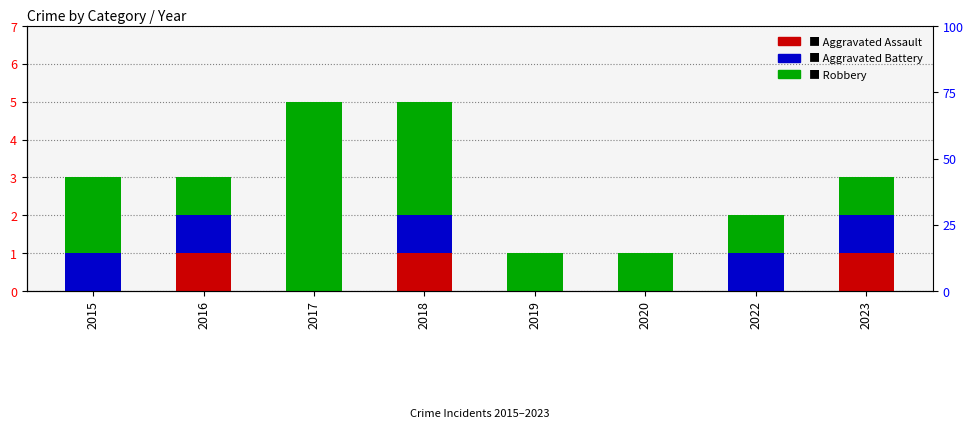

At 2023, list the series in order from largest to smallest.

Aggravated Assault, Aggravated Battery, Robbery